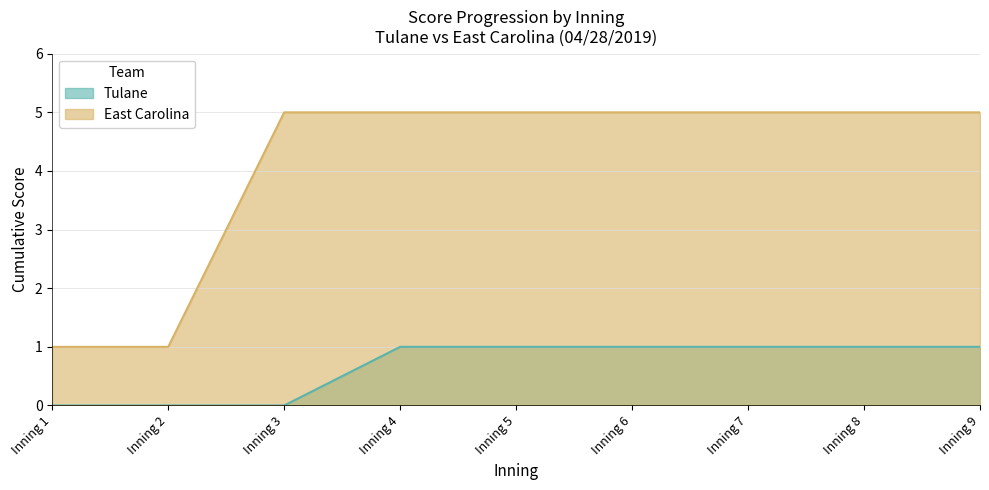

Reading left to right, what are all the values shown in this chart?

Tulane: Inning 1=0	Inning 2=0	Inning 3=0	Inning 4=1	Inning 5=1	Inning 6=1	Inning 7=1	Inning 8=1	Inning 9=1
East Carolina: Inning 1=1	Inning 2=1	Inning 3=5	Inning 4=5	Inning 5=5	Inning 6=5	Inning 7=5	Inning 8=5	Inning 9=5